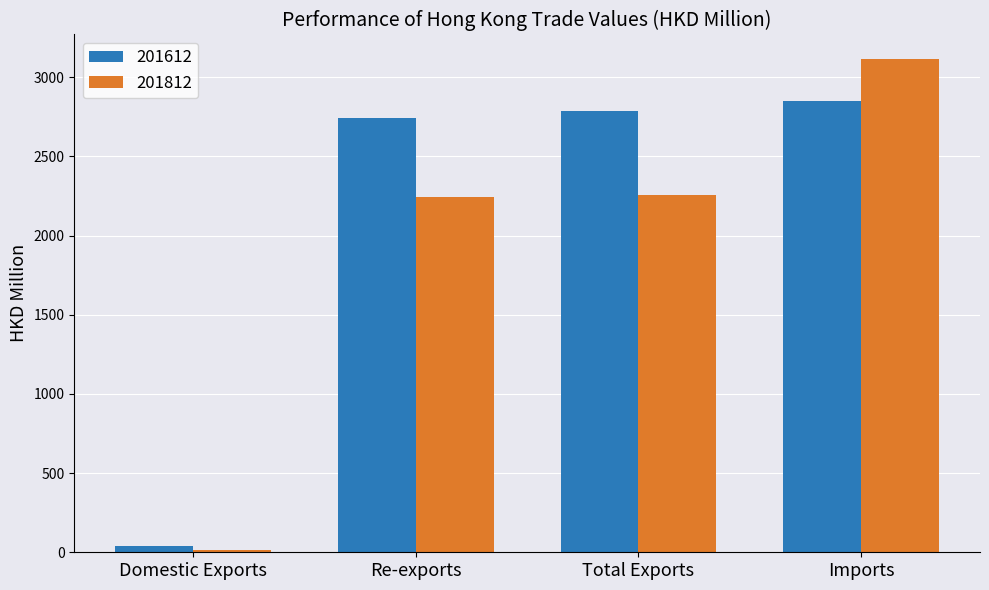

Is it true that 201812 equals 940.6 at Re-exports?

False